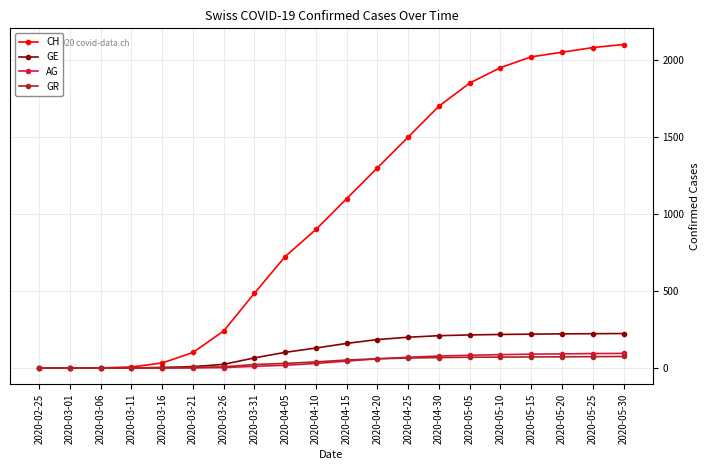

The CH series shows 724 at 2020-04-05. True or false?

True